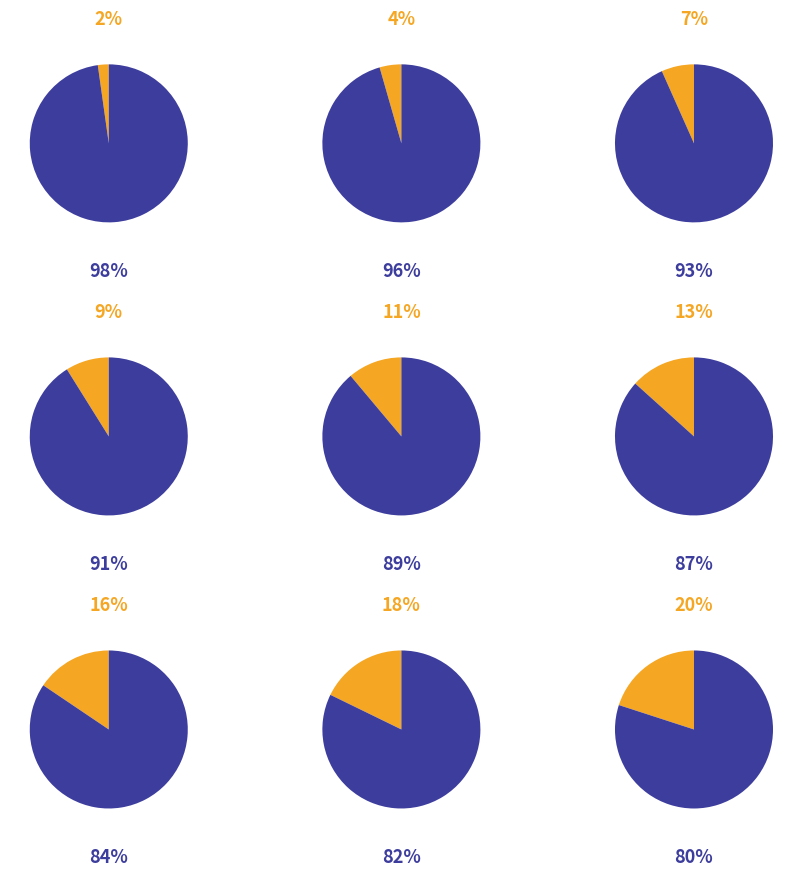

What portion of the pie excludes showOtherYears?

88.5%